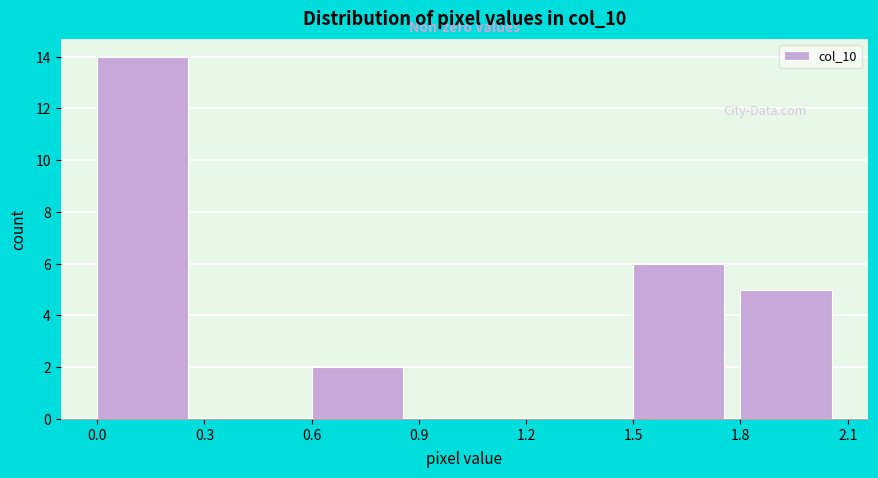

Reading left to right, transcribe this chart: for each bar, give the range it covers on the x-axis and its height. The values are not printed on the chart, so give them approximately, as read against the axis.

0.0 to 0.3: 14
0.3 to 0.6: 0
0.6 to 0.9: 2
0.9 to 1.2: 0
1.2 to 1.5: 0
1.5 to 1.8: 6
1.8 to 2.1: 5